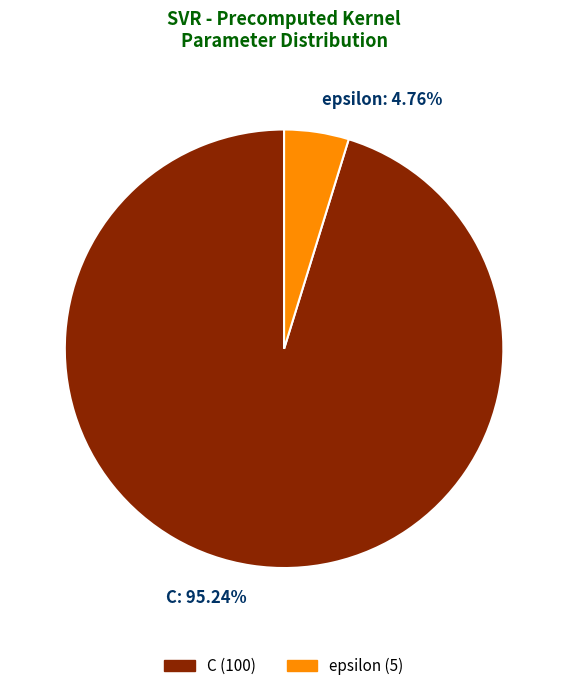

What percentage is the epsilon slice, to the nearest percent?

5%